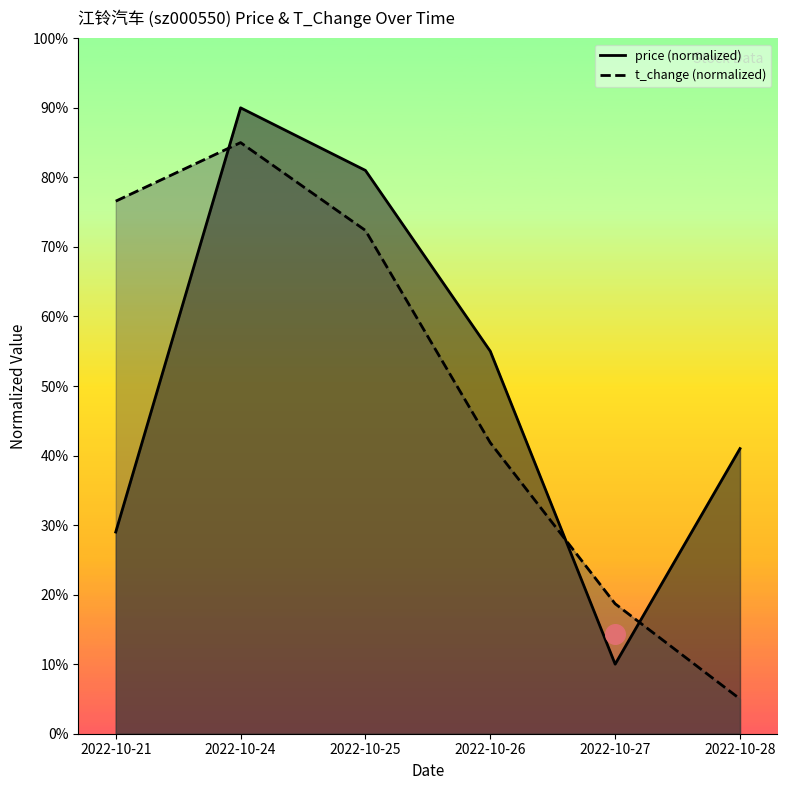

What is the total value across all series at 2022-10-26?

96.8